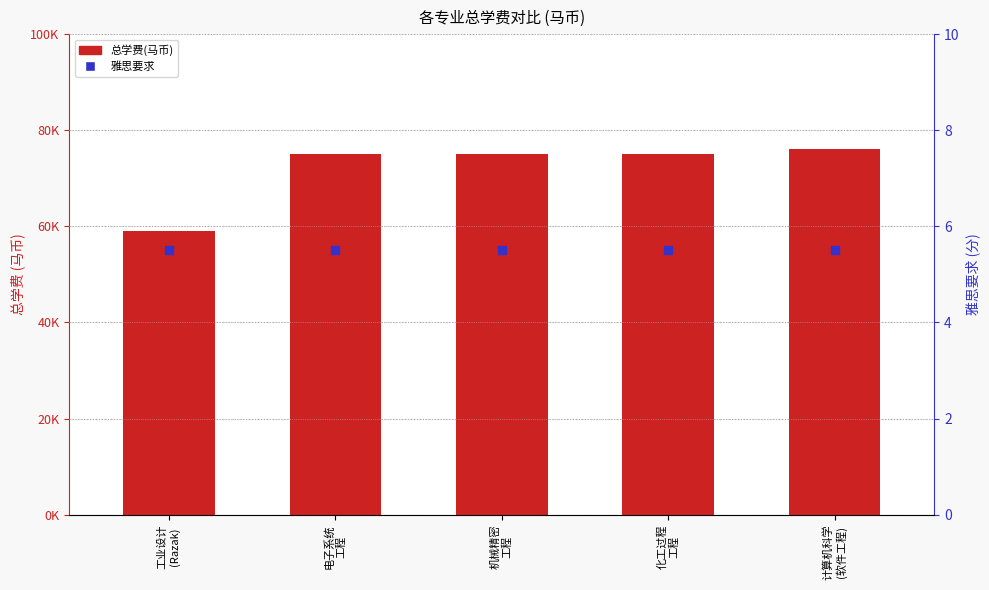

Which series reaches the minimum Y coordinate?

雅思要求